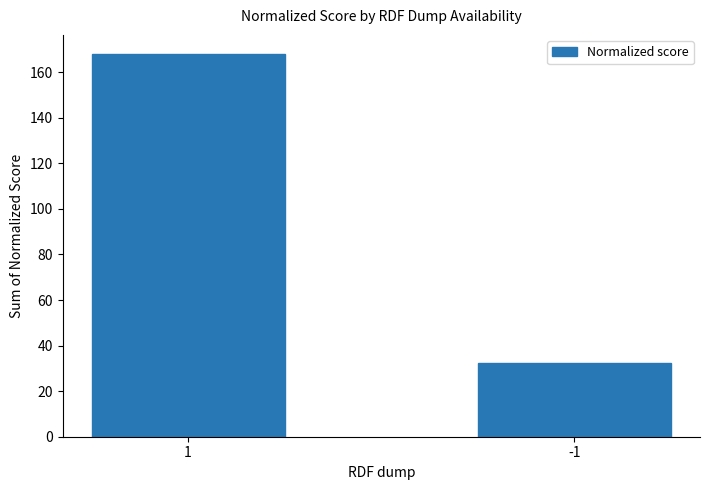

List the labels in order of value, largest first.

1, -1